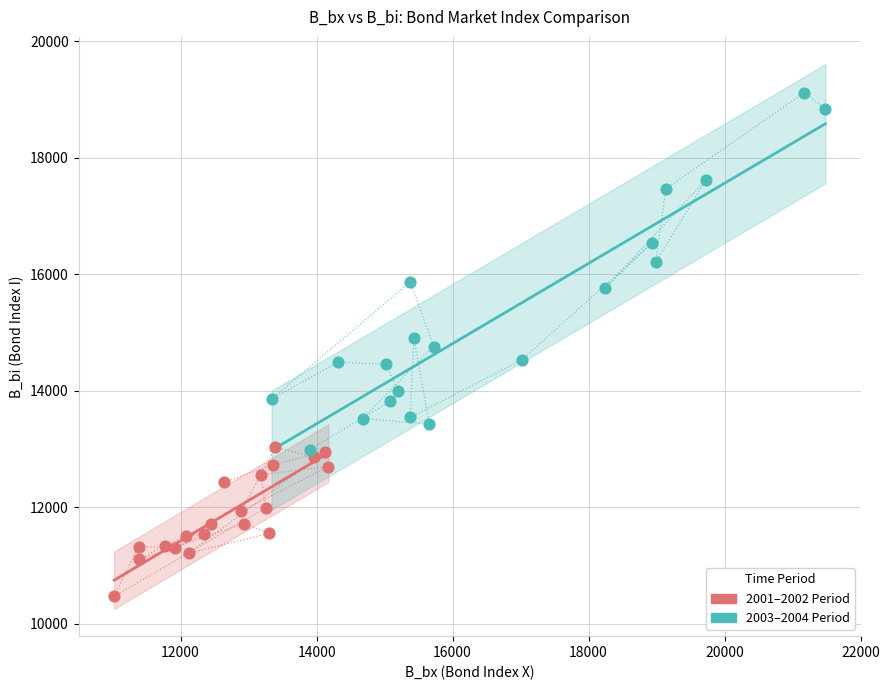

Which series has the widest spread of Y values?

2003–2004 Period